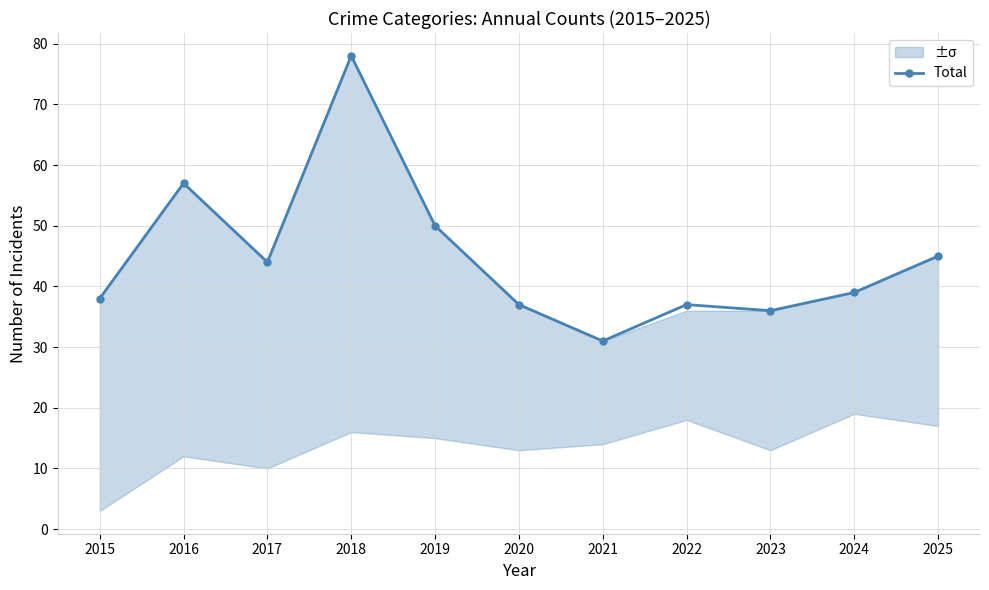

Count the number of categories in the chart.

11